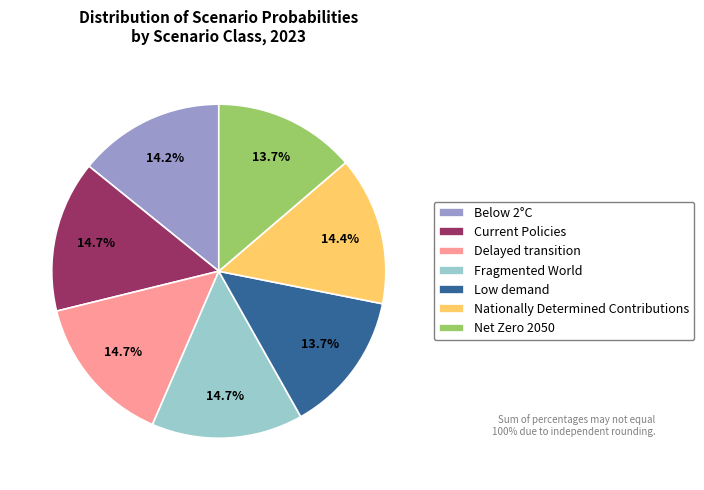

Is it true that Current Policies is 22% of the pie?

False